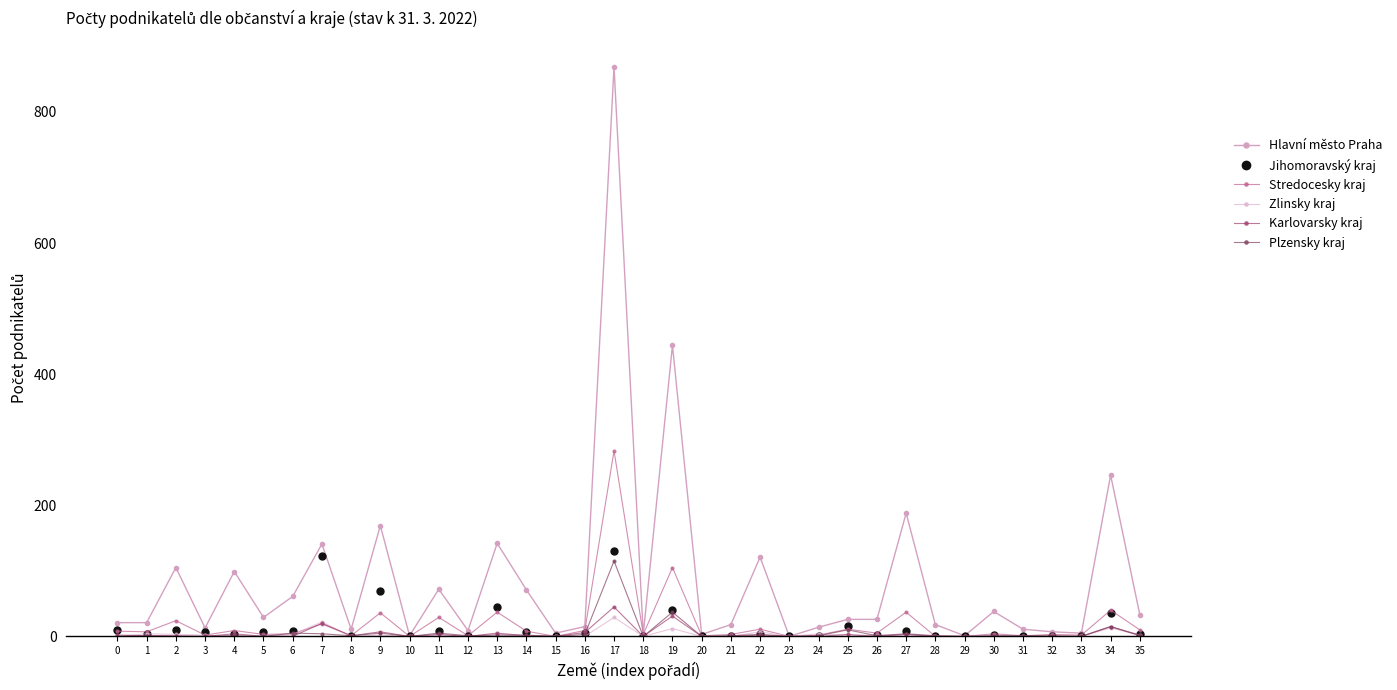

Which series ends up on top after the final intersection of Jihomoravský kraj and Karlovarsky kraj?

Jihomoravský kraj